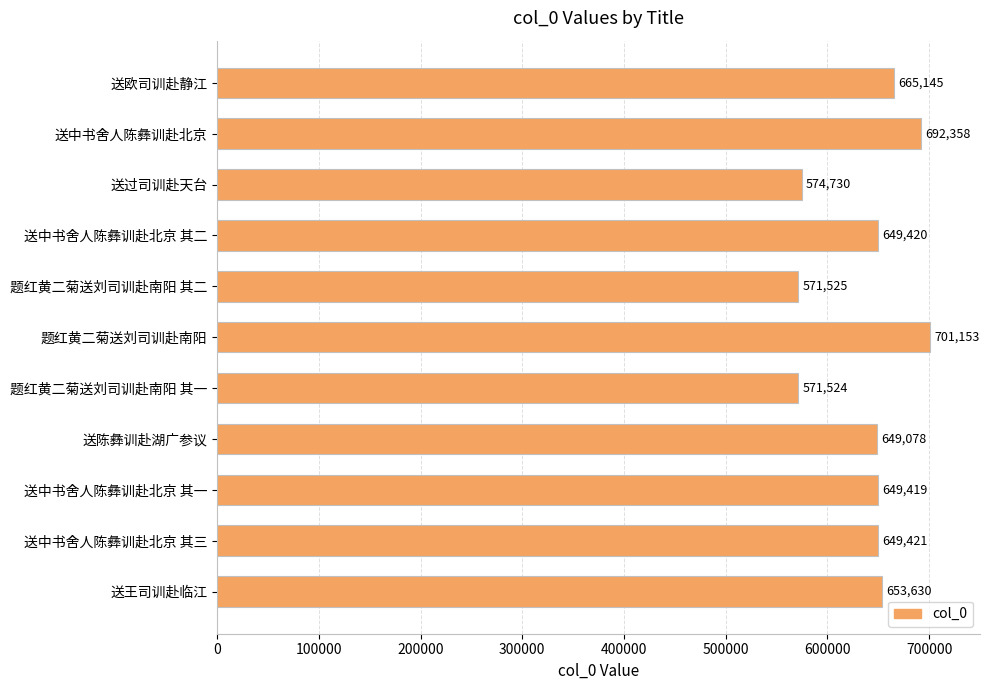

Reading bottom to top, what are all the values shown in this chart?

653630	649421	649419	649078	571524	701153	571525	649420	574730	692358	665145